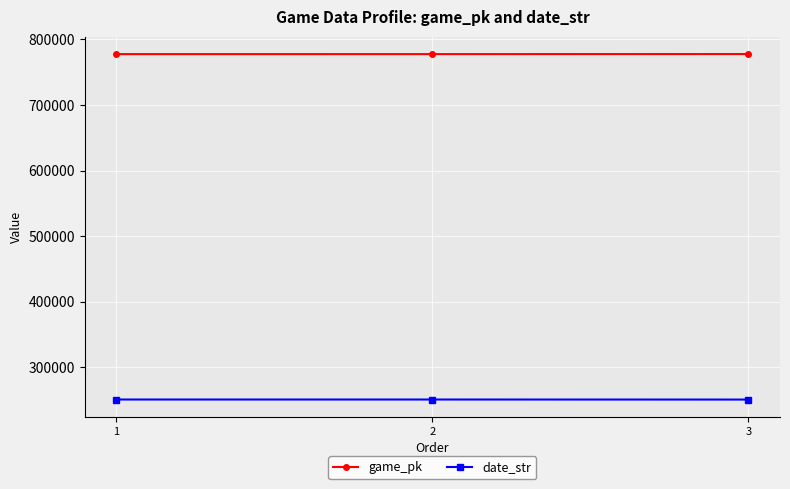

How many series are shown in this chart?

2